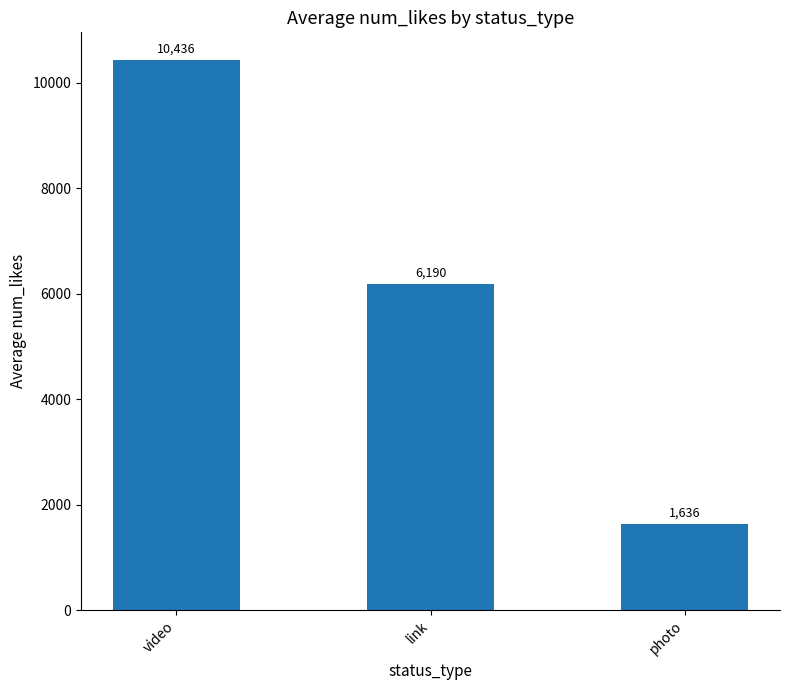

The chart shows a value of 6190.4 at link. True or false?

True